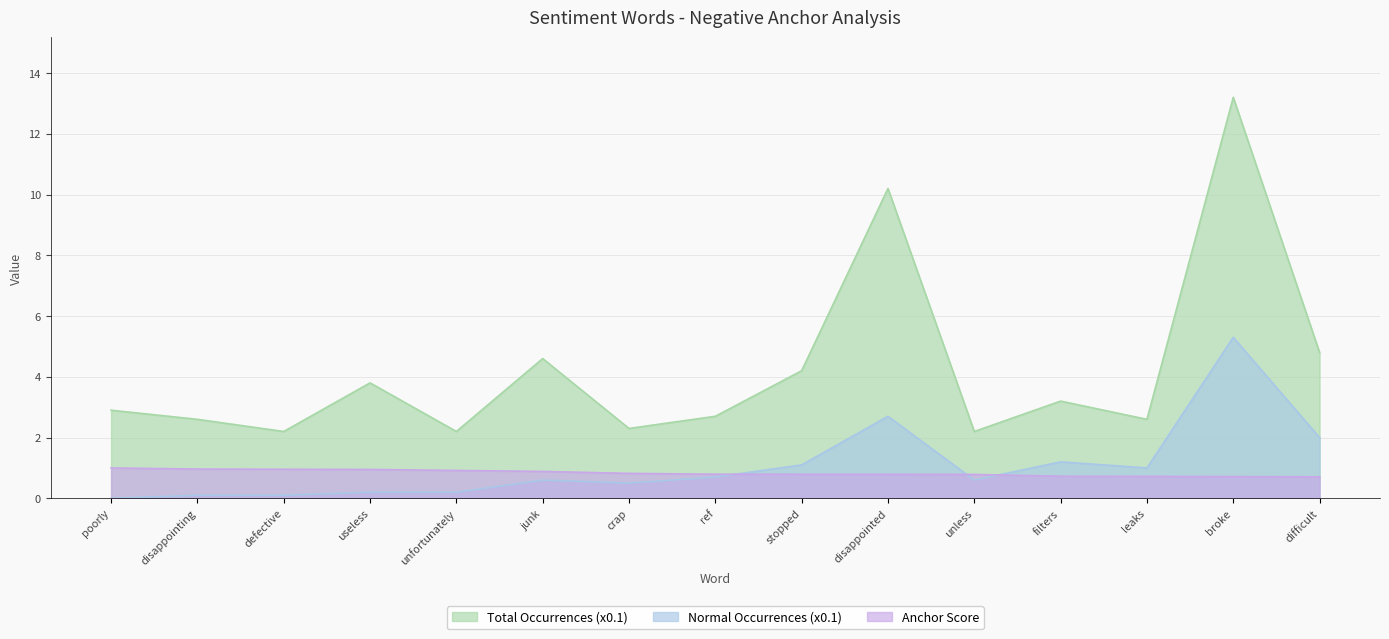

Where is Negative Words (anchor score) nearest to the value 0?

difficult